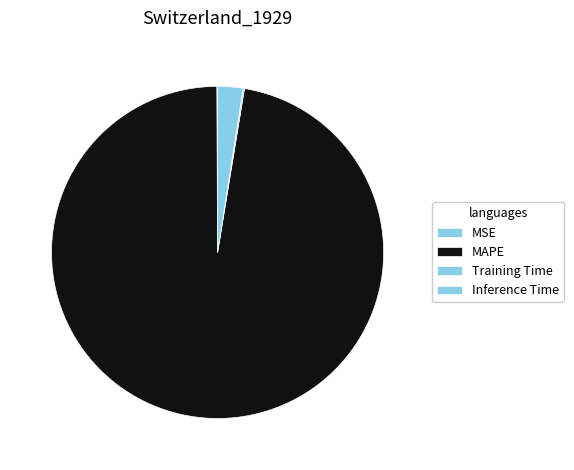

Which slice is the smallest?

MSE